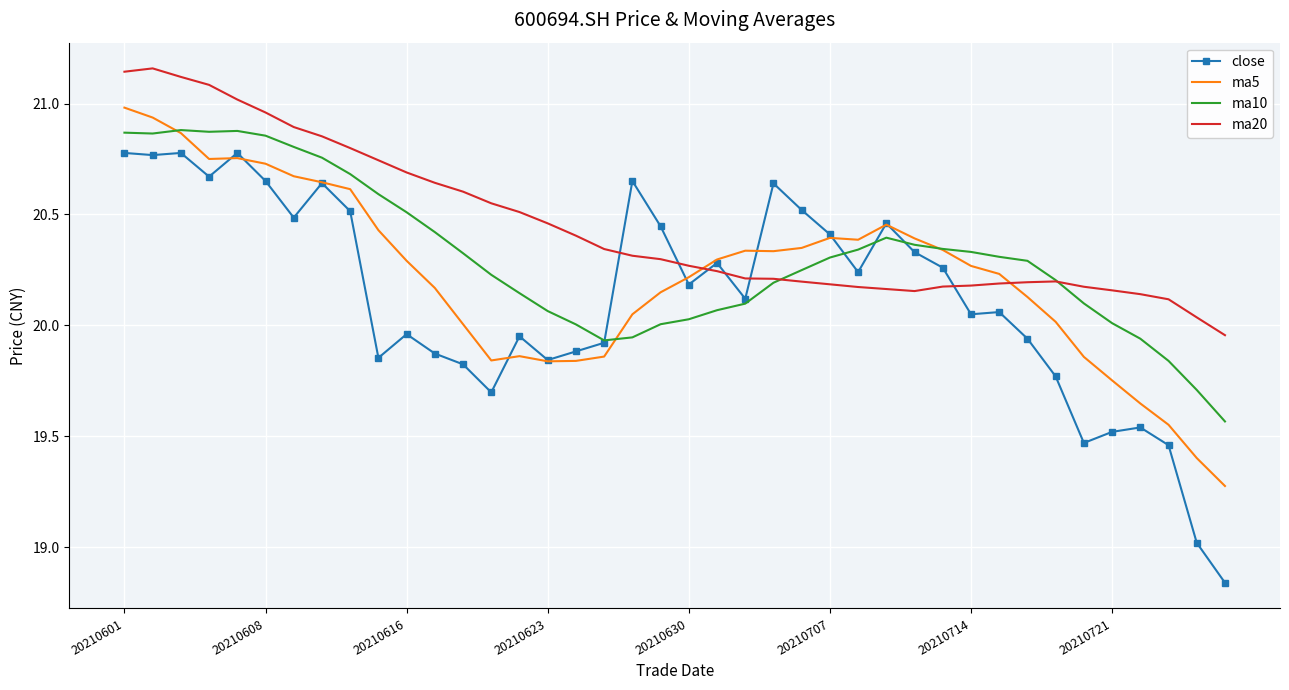

Rank the series by their average value, from highest to lowest.

ma20, ma10, ma5, close